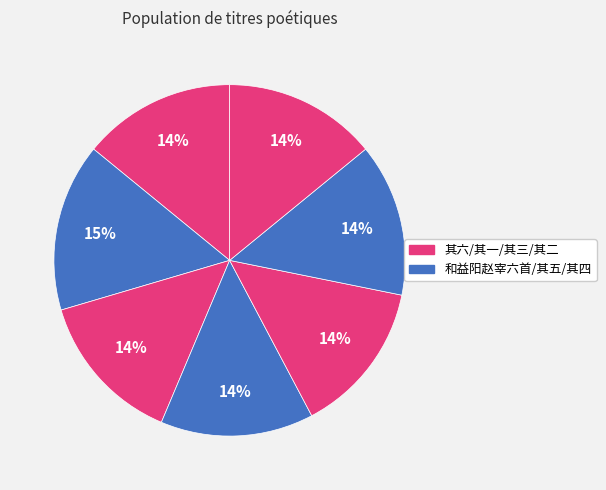

How many slices are in this pie chart?

7